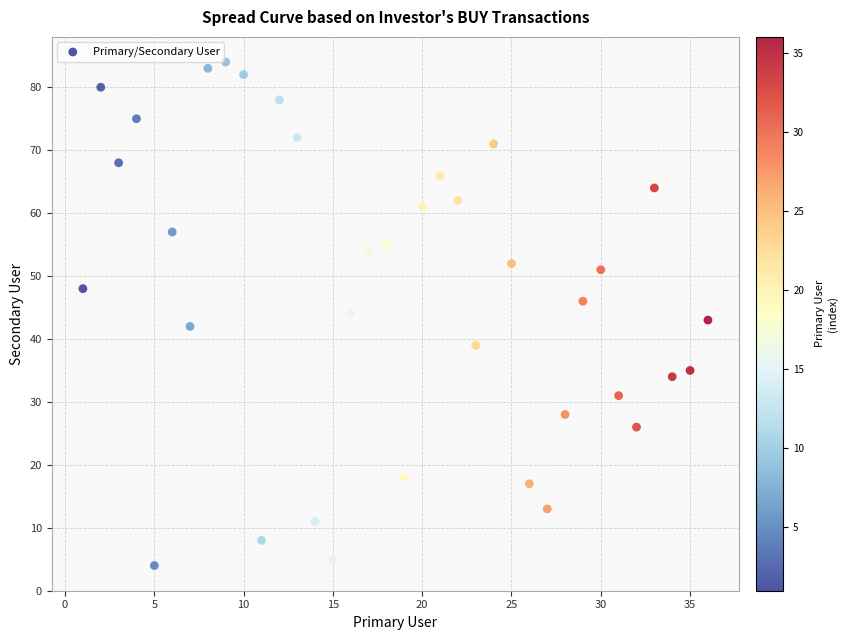

What is the range of X values (max minus min)?

35